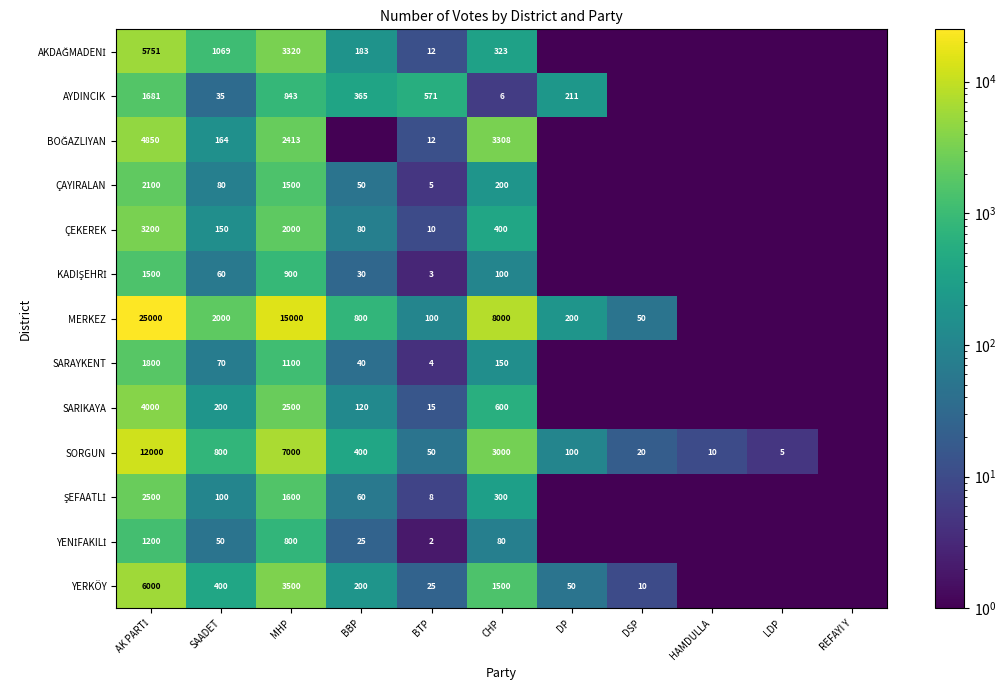

What is the sum of the SARAYKENT values at MHP and BBP?

1140.0